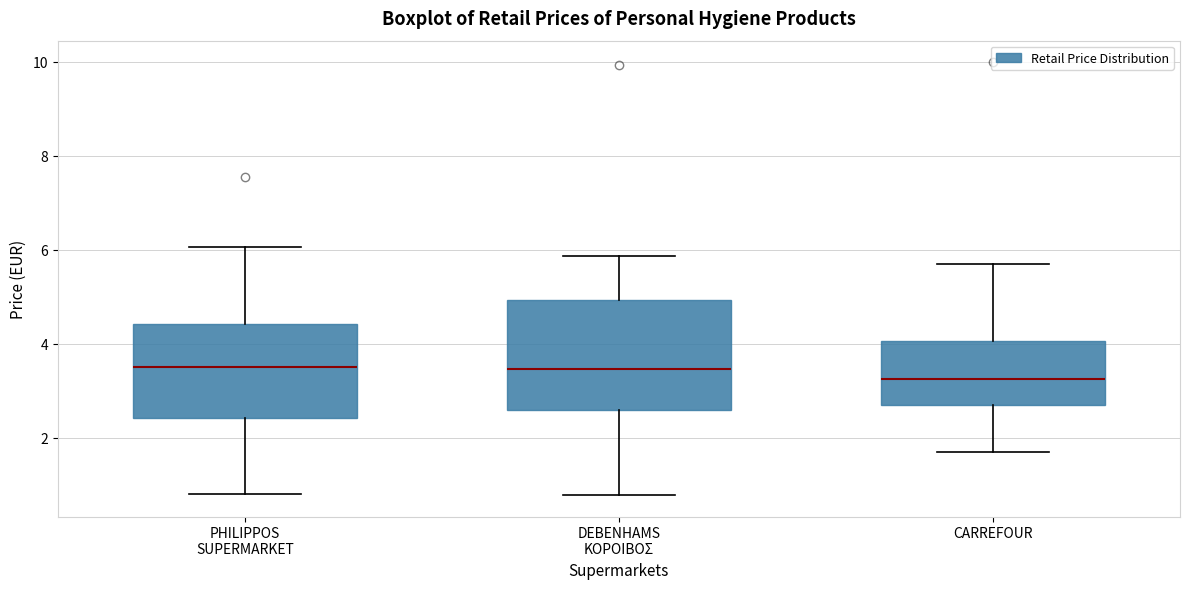

Where is the upper edge of the box for CARREFOUR on the y-axis? The values are not printed on the chart, so give them approximately, as read against the axis.

4.0